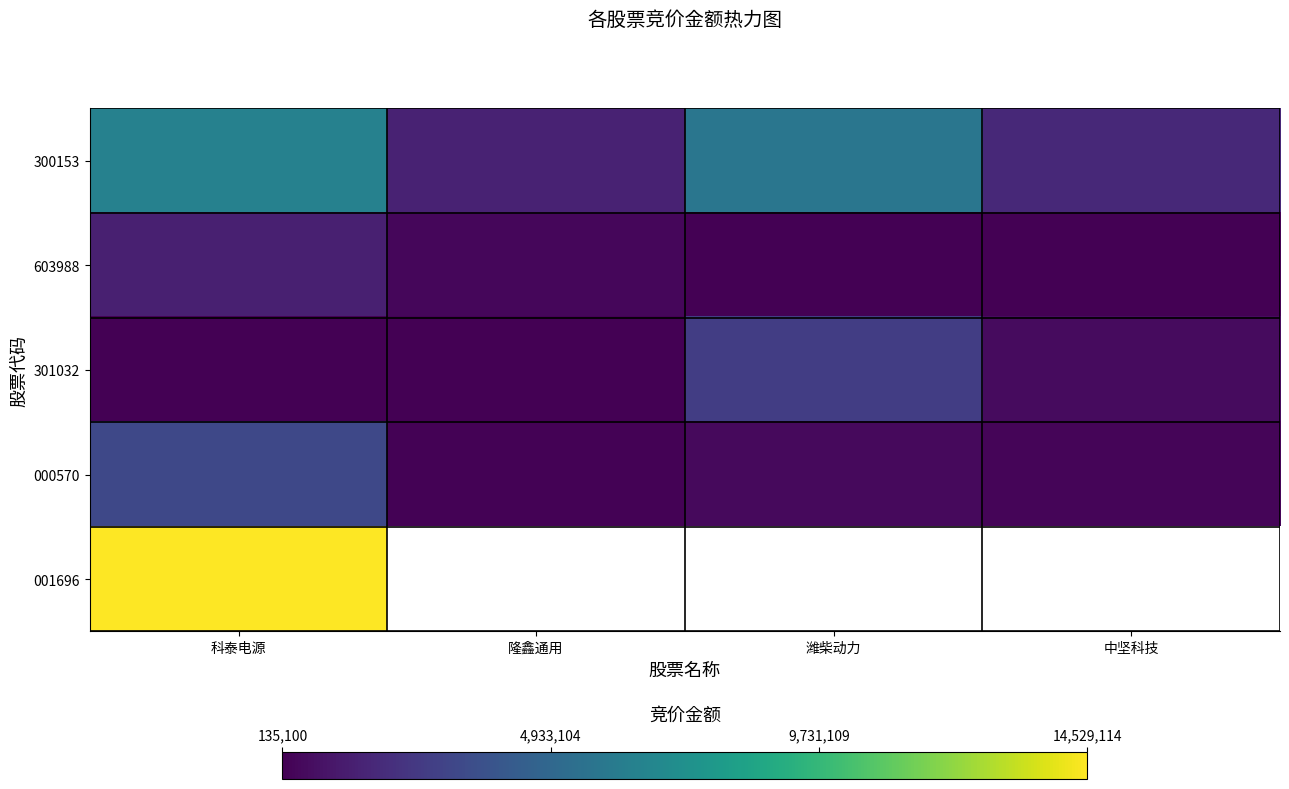

The 300153 series shows 1850631.6 at 潍柴动力. True or false?

False